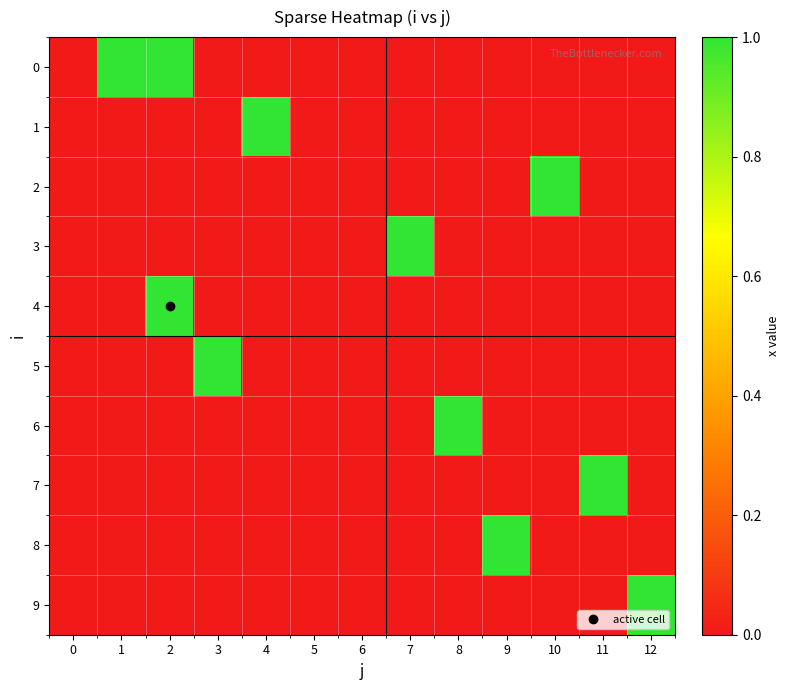

What is the difference between the maximum and second lowest values in the 4 series?

1